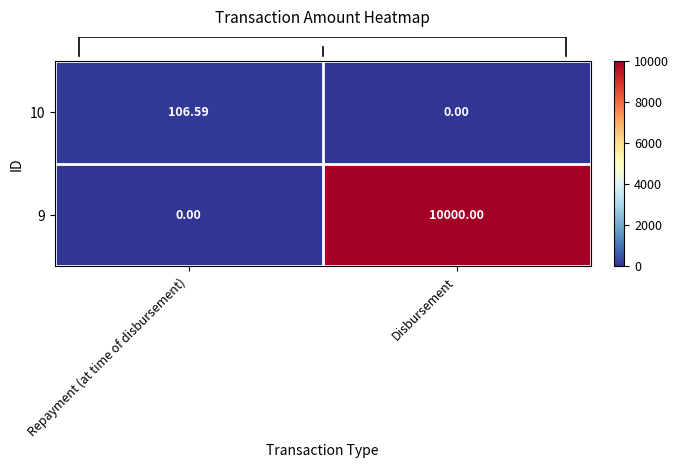

Which category has the highest value in the 9 series?

Disbursement